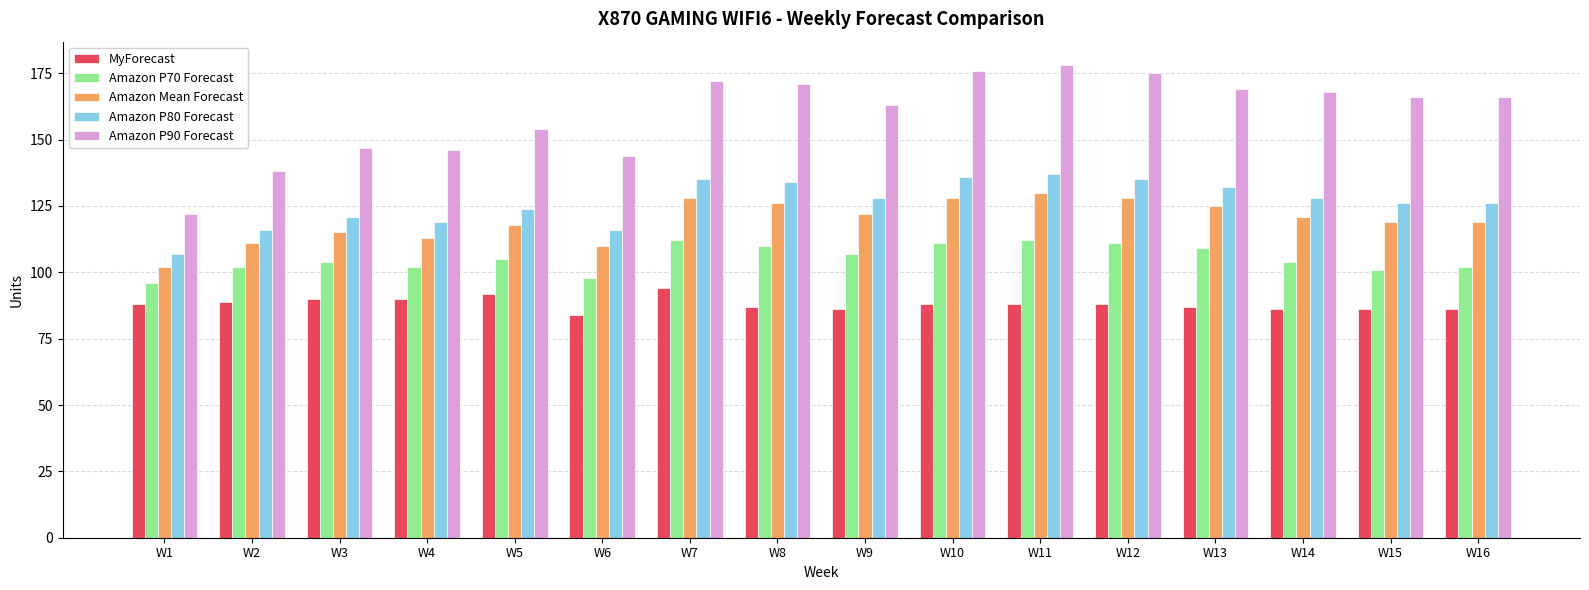

What is the sum of all Amazon Mean Forecast values?

1915